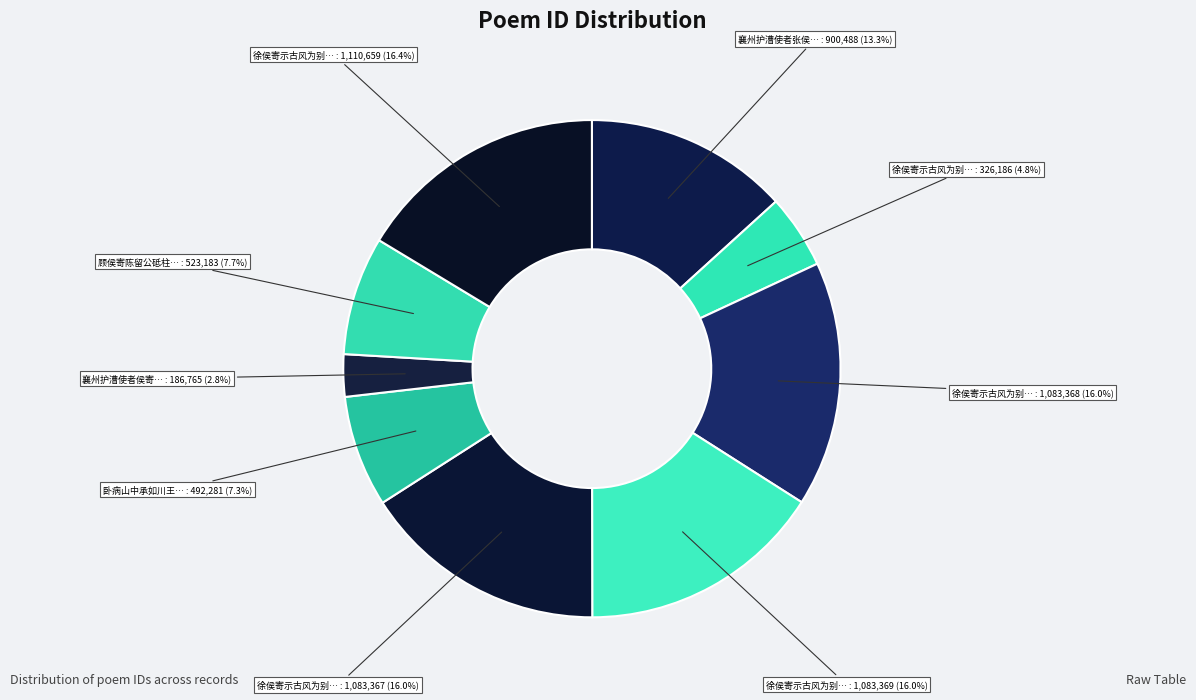

How many segments does this pie chart have?

9